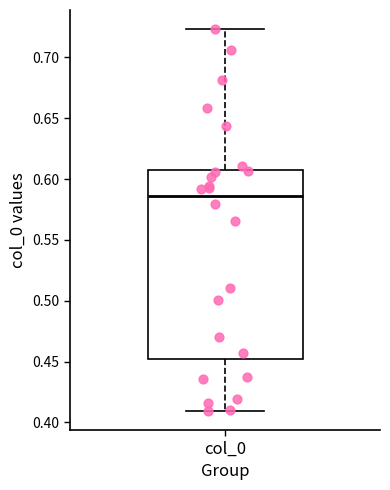

Read this box plot against the y-axis: the position of the median line, the range covered by the box, and the ends of both whiskers. The values are not printed on the chart, so give them approximately, as read against the axis.

median 0.585, box 0.450 to 0.605, whiskers 0.410 to 0.725